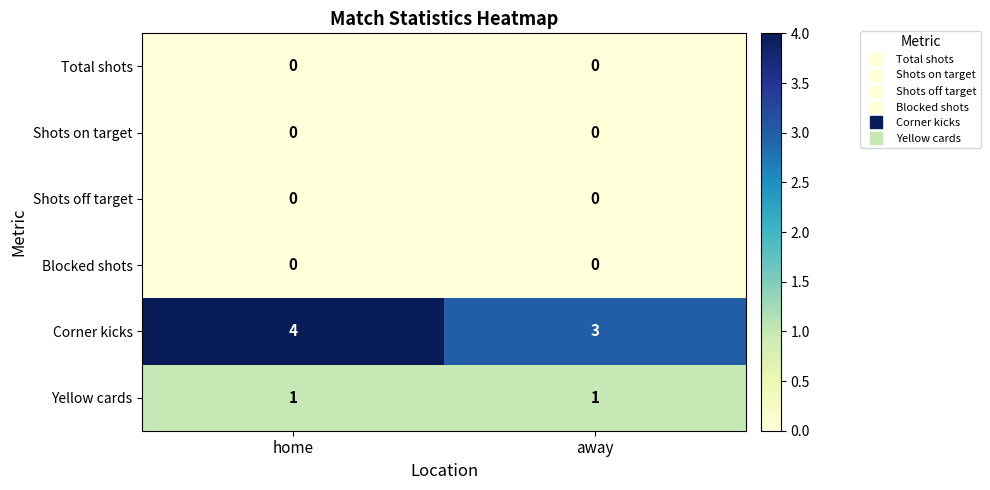

True or false: Shots on target has a value of 0 at away.

True